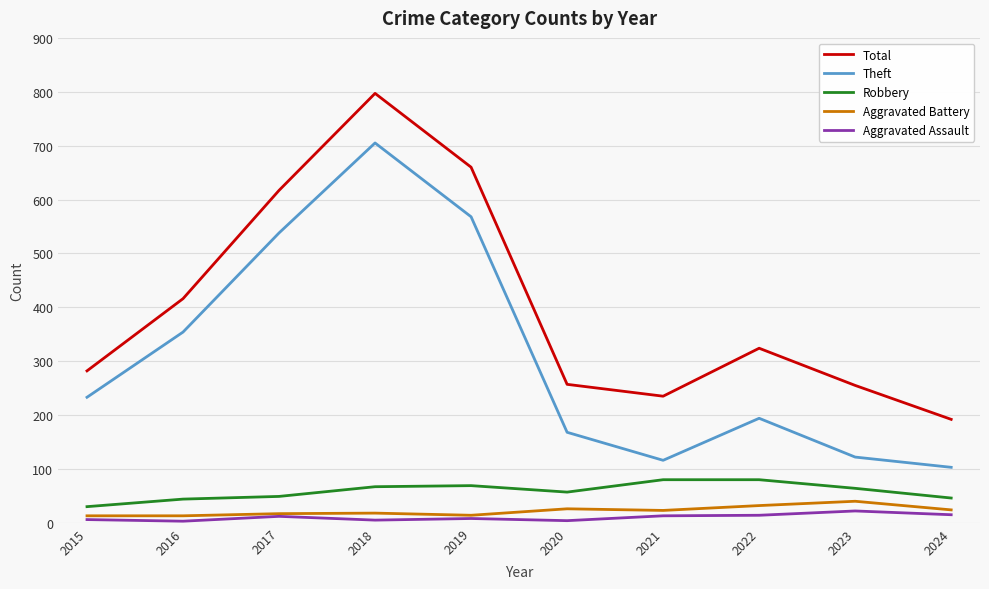

What is the highest value of the Robbery series?

80